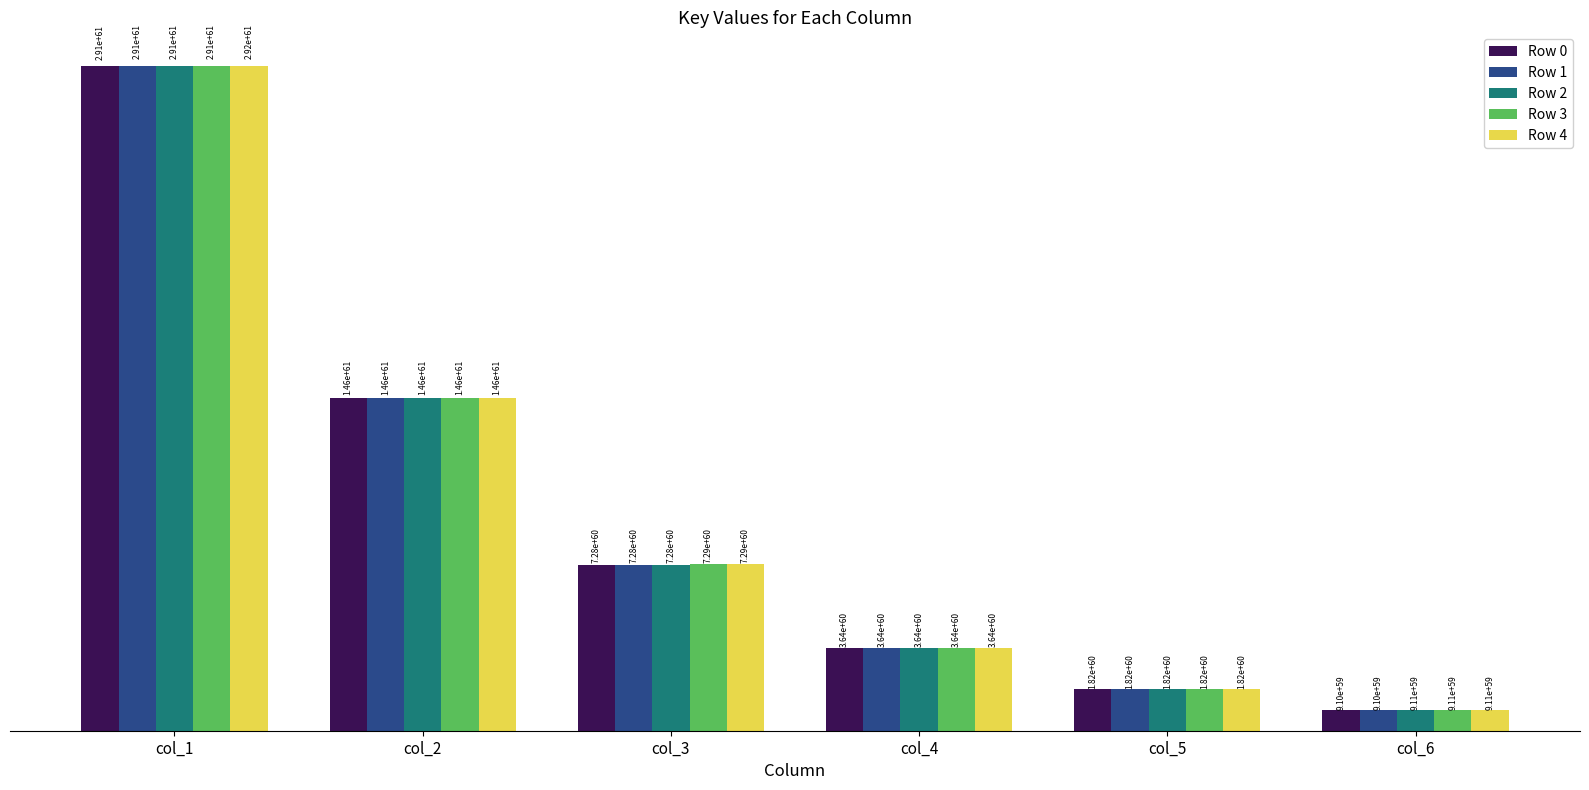

Does the chart contain any negative values?

No